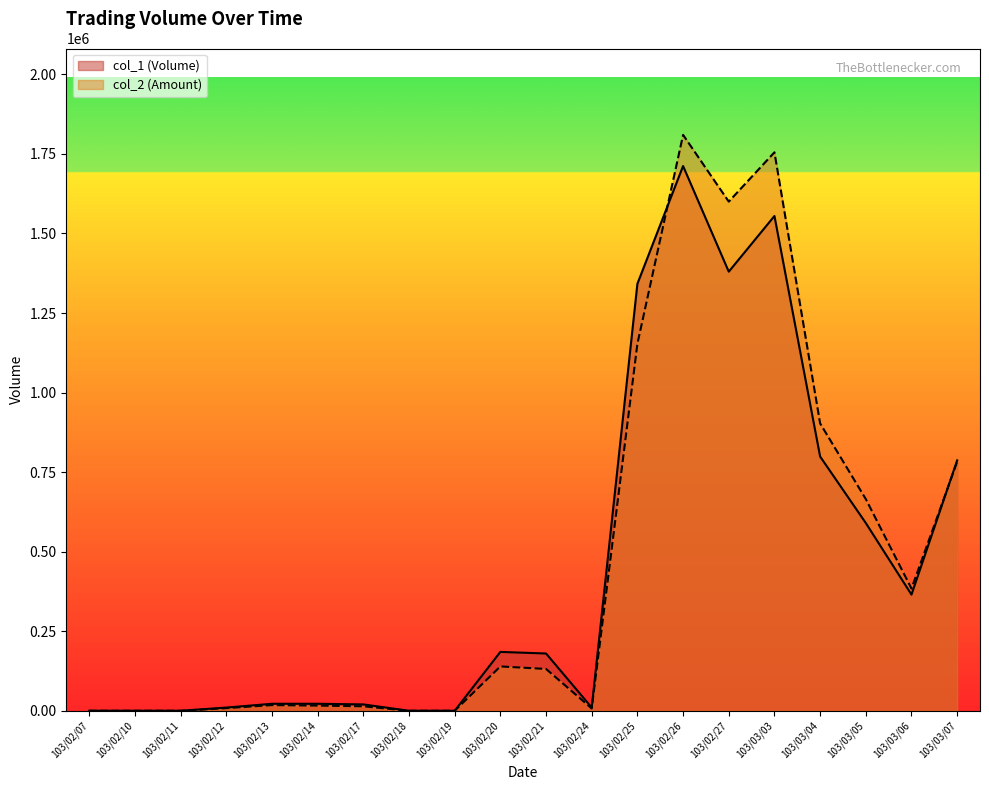

Does the chart display data point markers on the line(s)?

No